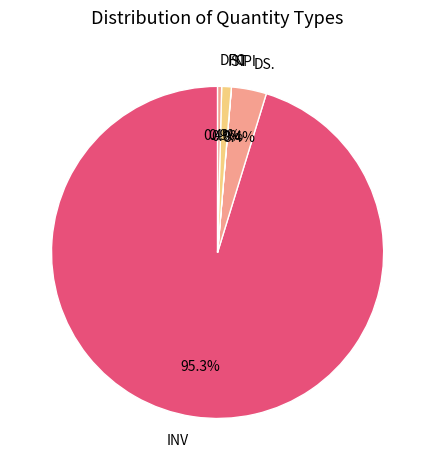

To the nearest percent, what is the average slice percentage?

20%